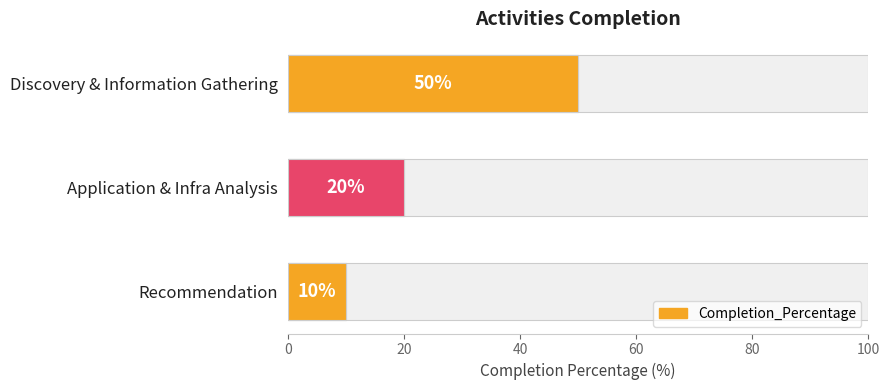

What is the minimum value shown in the chart?

10